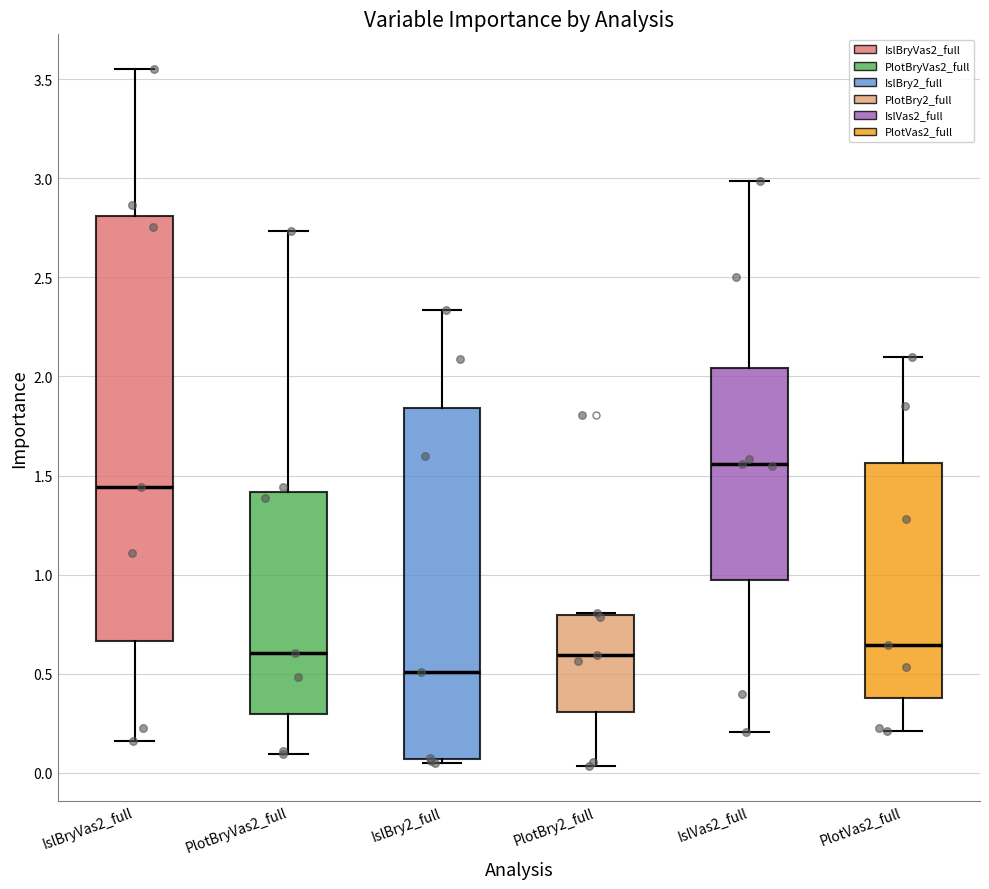

Reading left to right, transcribe this box plot: for each box, give where its median line is, the range the box spans, and where its two whiskers end, as read against the y-axis. The values are not printed on the chart, so give them approximately, as read against the axis.

IslBryVas2_full: median 1.45, box 0.65 to 2.80, whiskers 0.15 to 3.55
PlotBryVas2_full: median 0.60, box 0.30 to 1.40, whiskers 0.10 to 2.75
IslBry2_full: median 0.50, box 0.05 to 1.85, whiskers 0.05 (just below the box's lower edge) to 2.35
PlotBry2_full: median 0.60, box 0.30 to 0.80, whiskers 0.05 to 0.80
IslVas2_full: median 1.55, box 0.95 to 2.05, whiskers 0.20 to 3.00
PlotVas2_full: median 0.65, box 0.40 to 1.55, whiskers 0.20 to 2.10